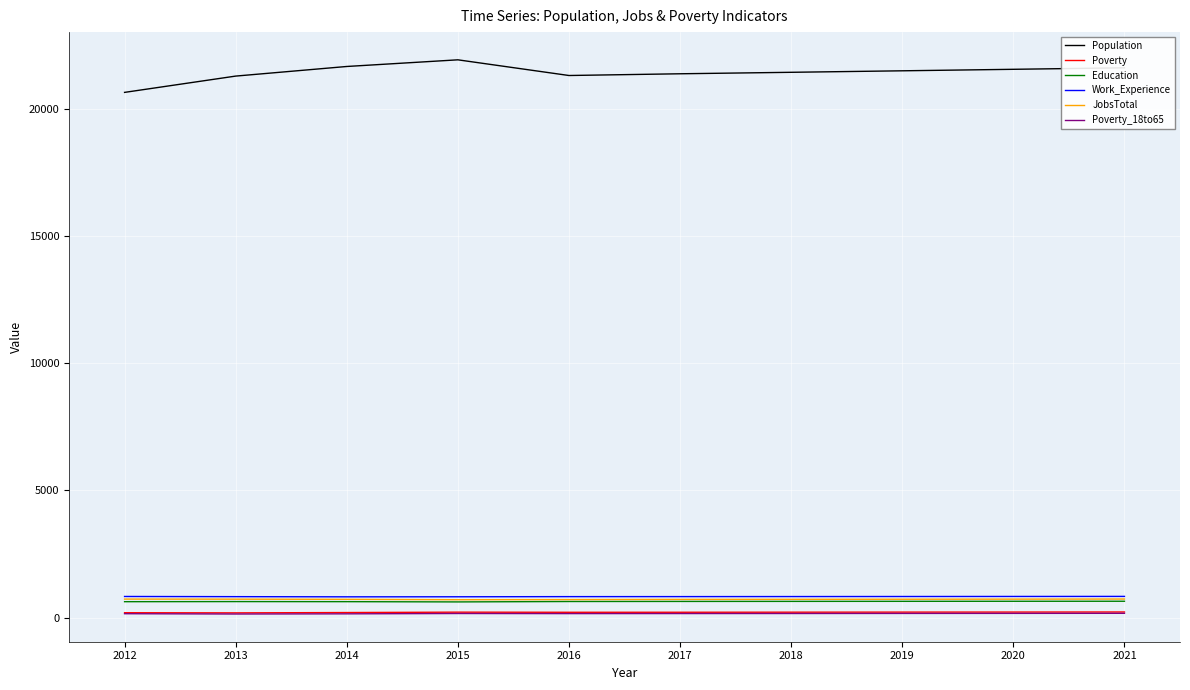

What is the minimum value for Education?

616